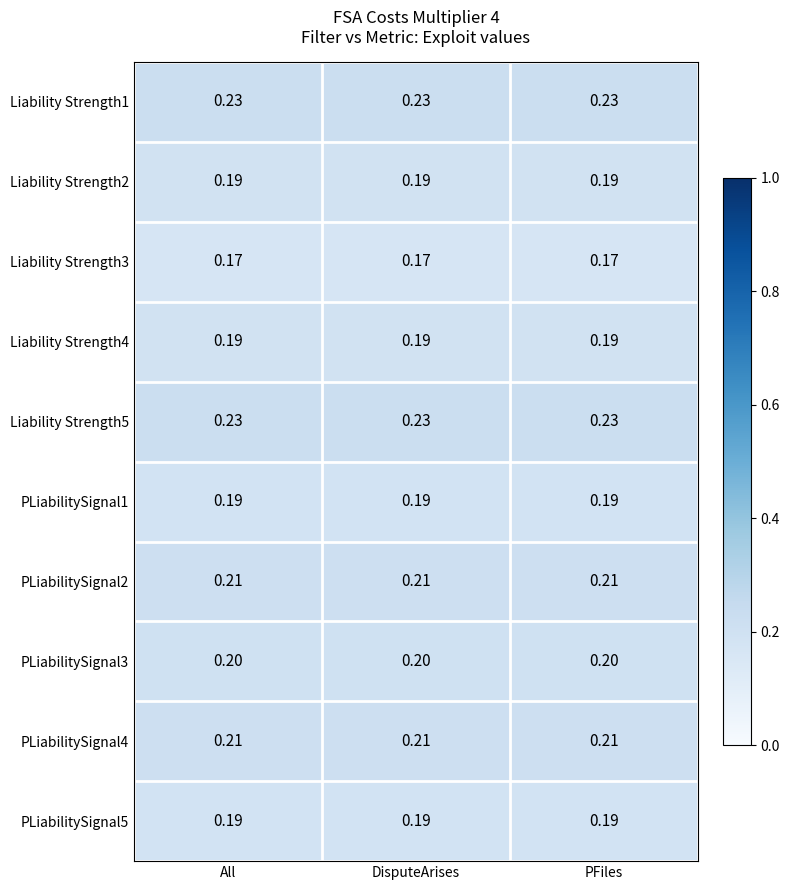

Is the value of Liability Strength1 at PFiles greater than the value of Liability Strength2 at All?

Yes